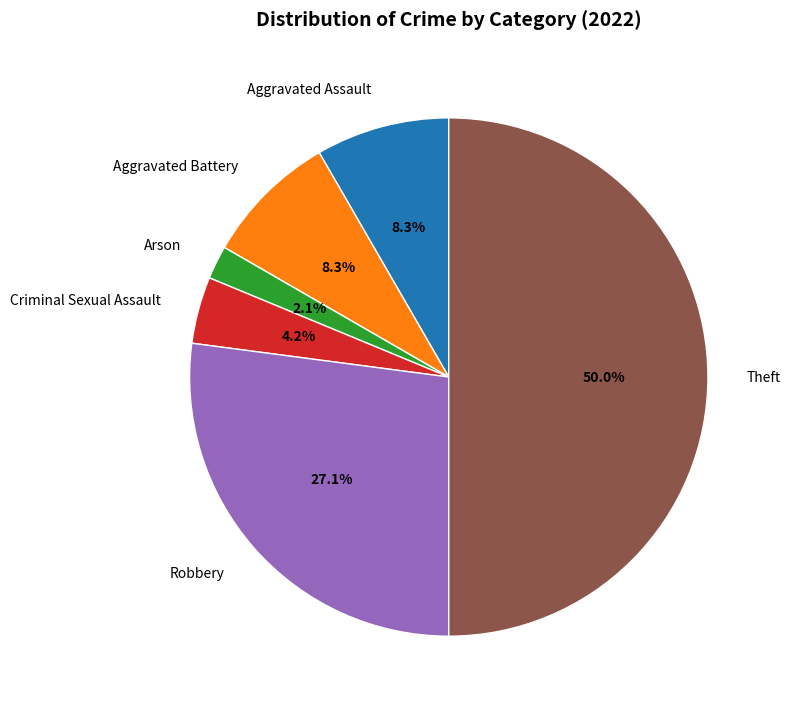

The Aggravated Assault slice represents 8% of the pie. True or false?

True